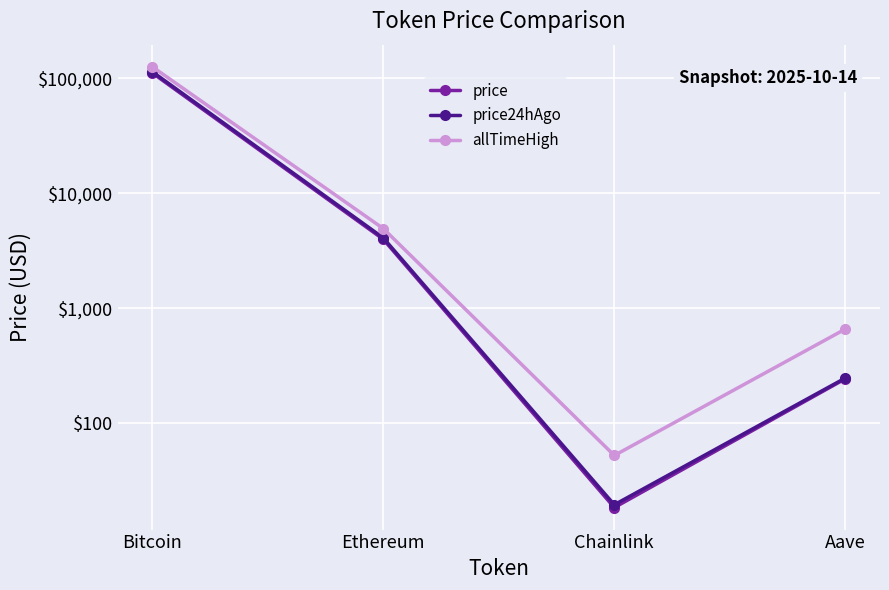

What is the average value of the price24hAgo series?

29642.5